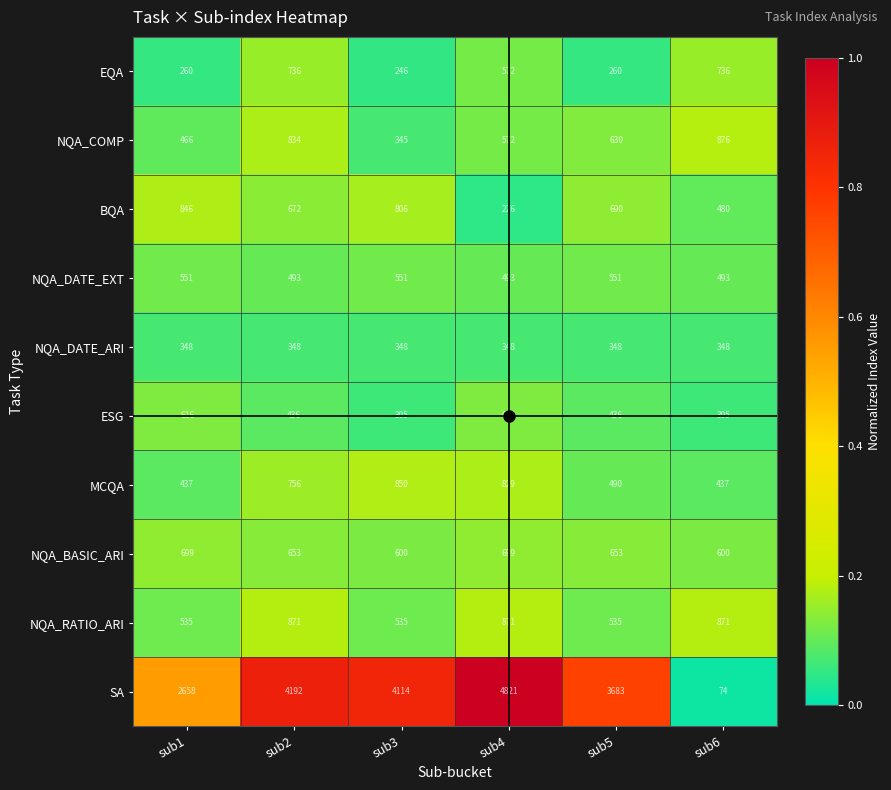

What is the maximum value shown in the chart?

4821